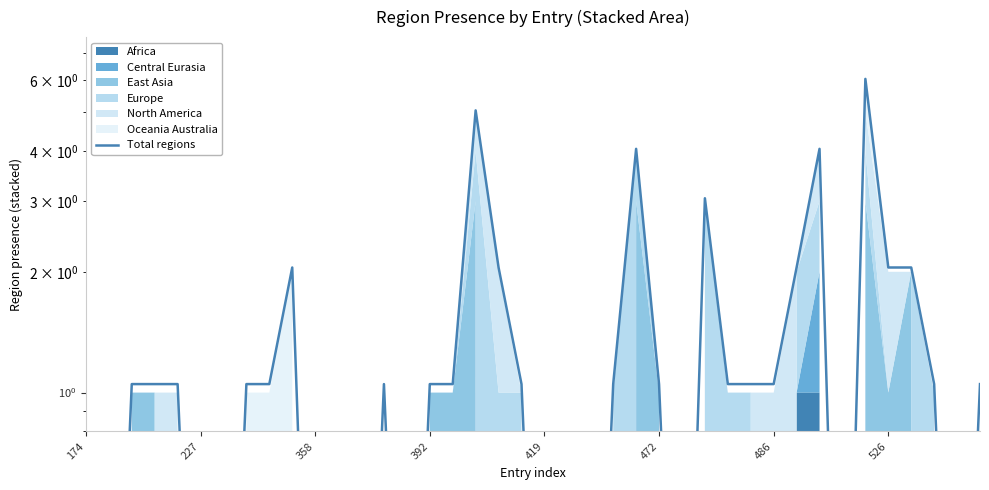

What is the change in value from 11 to 18?

+2.0